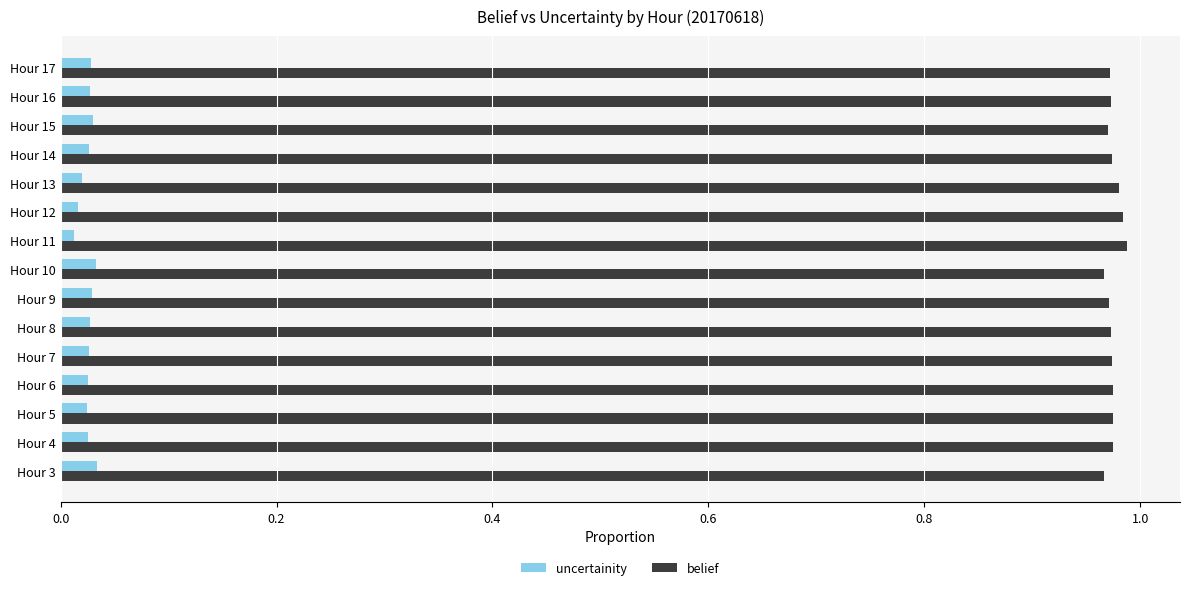

Is it true that belief equals 1.4 at Hour 6?

False